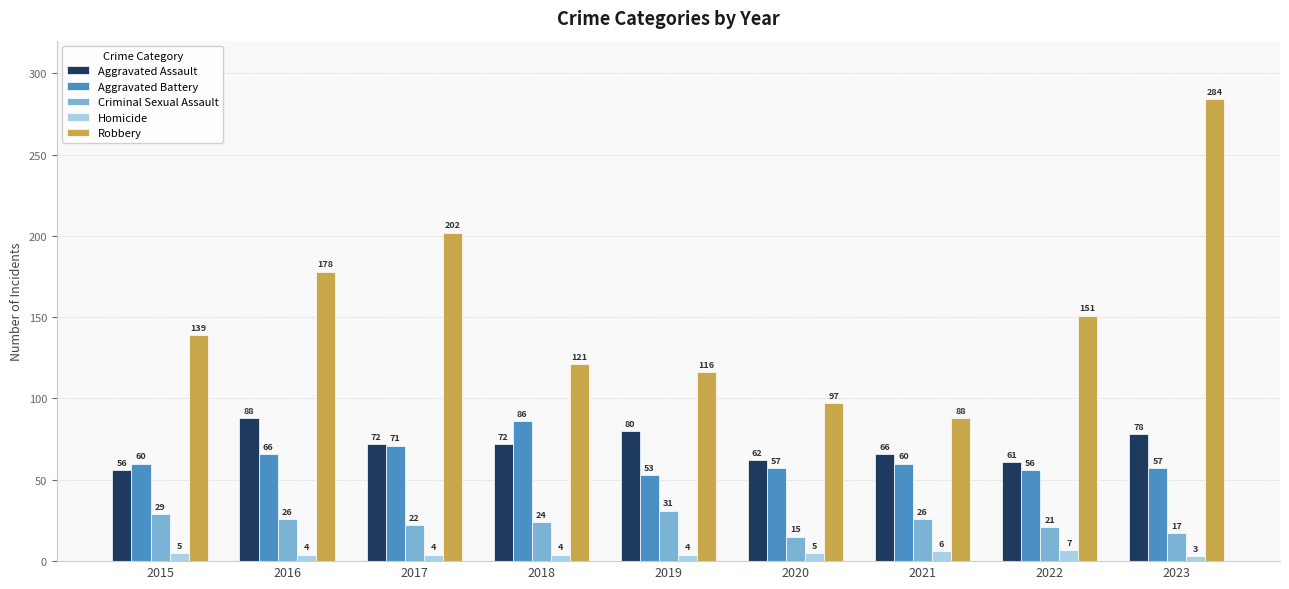

At 2016, list the series in order from smallest to largest.

Homicide, Criminal Sexual Assault, Aggravated Battery, Aggravated Assault, Robbery